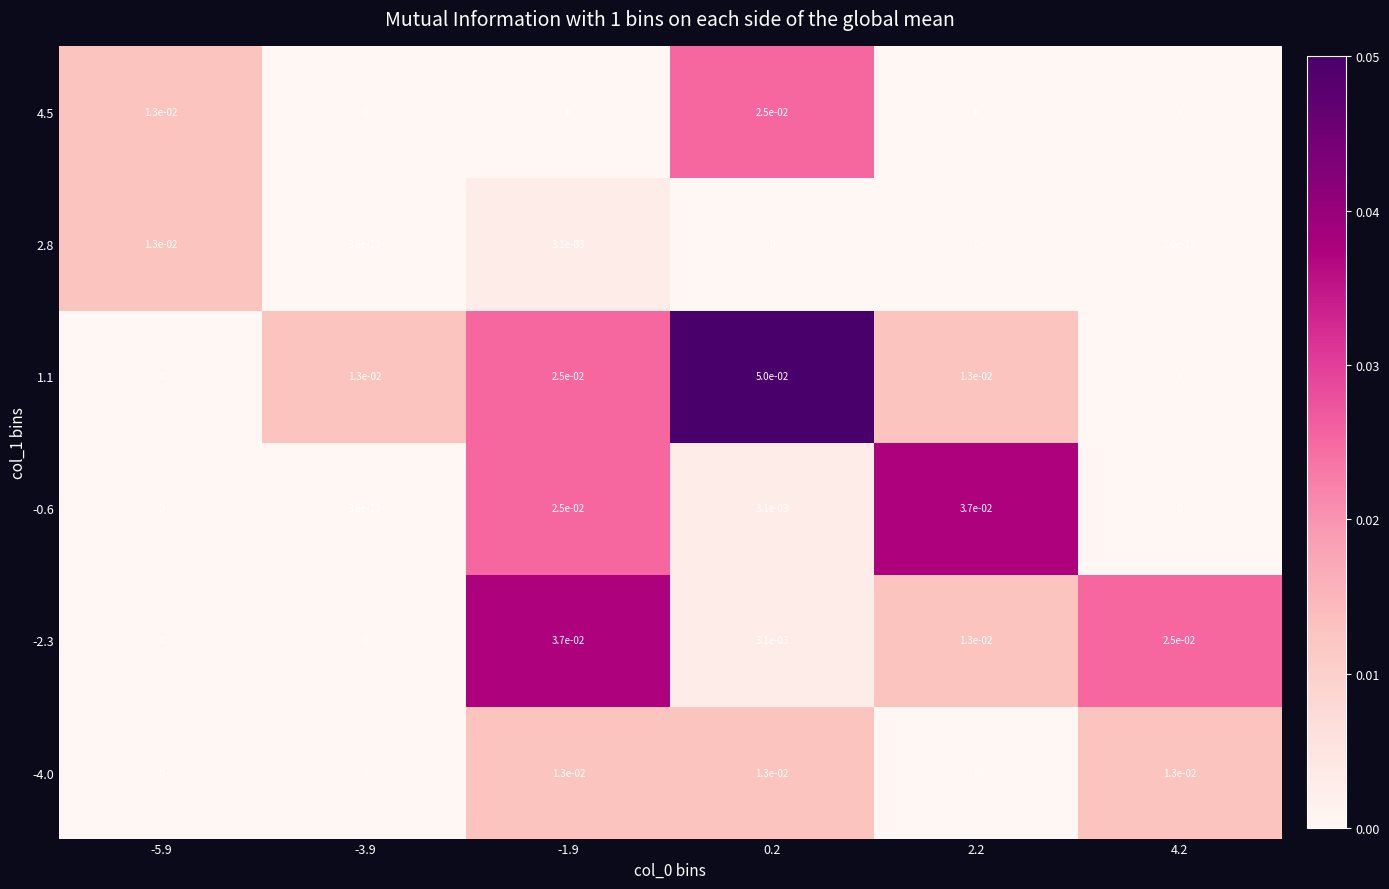

Is it true that 2.8 equals 0.0 at 4.2?

True